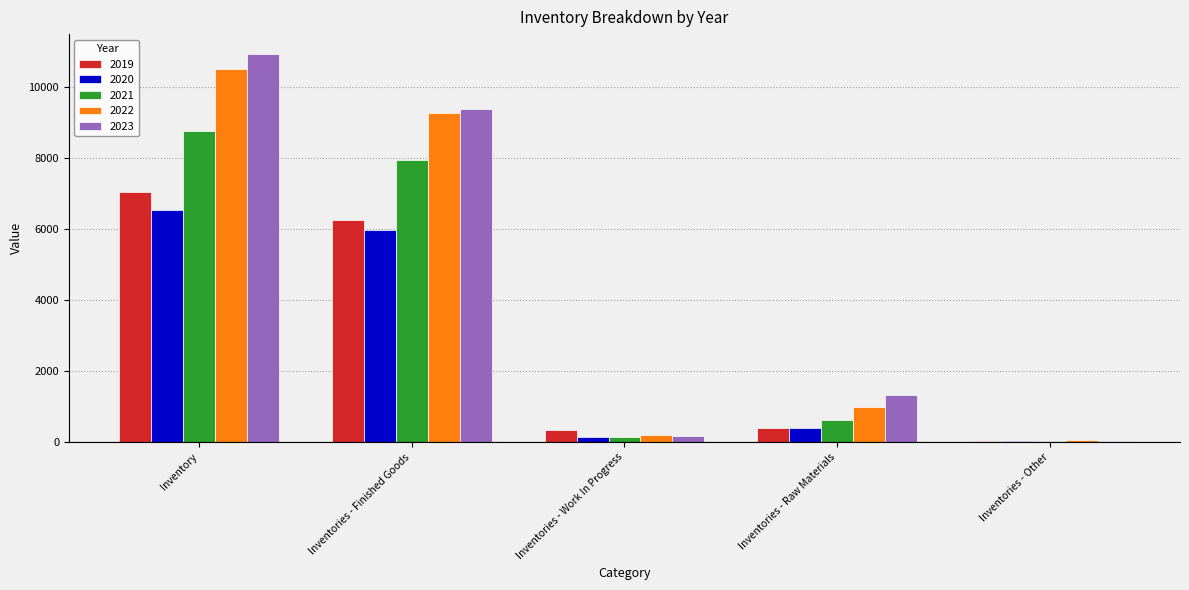

At which label does 2022 first exceed 994?

Inventory